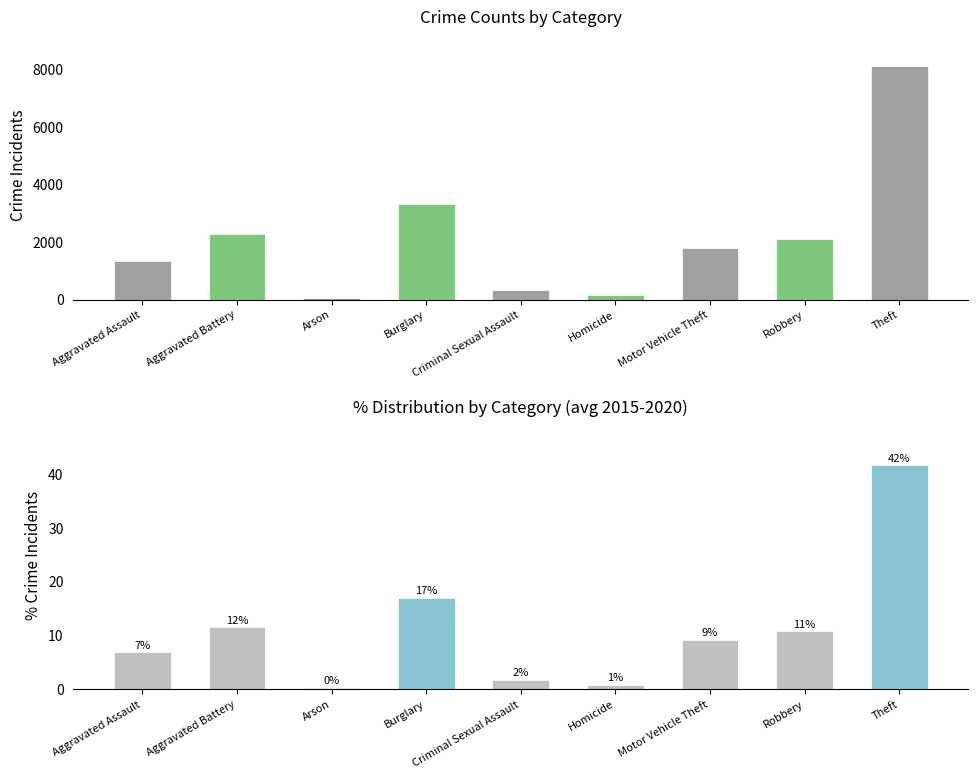

Is the value of % of Total at Robbery greater than the value of Total (2015-2020) at Aggravated Assault?

No